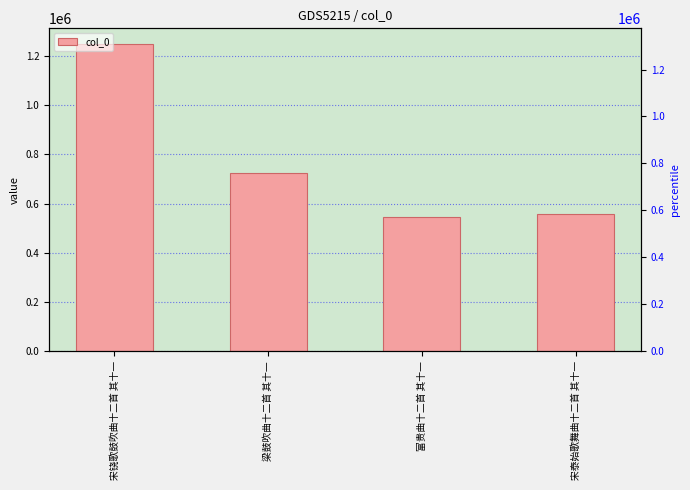

What is the approximate value at 梁鼓吹曲十二首 其十一, to the nearest 100?

723300